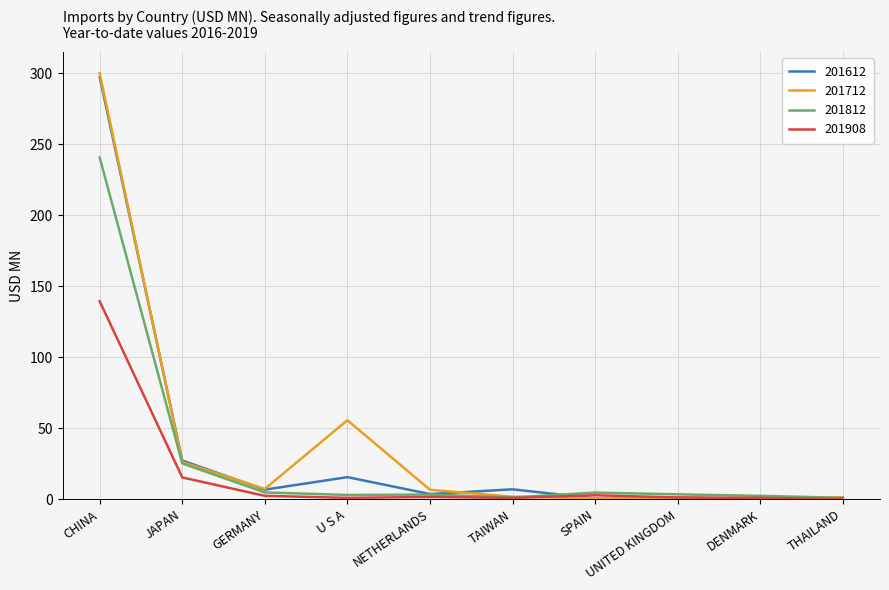

Is it true that 201908 equals 1.2 at UNITED KINGDOM?

True